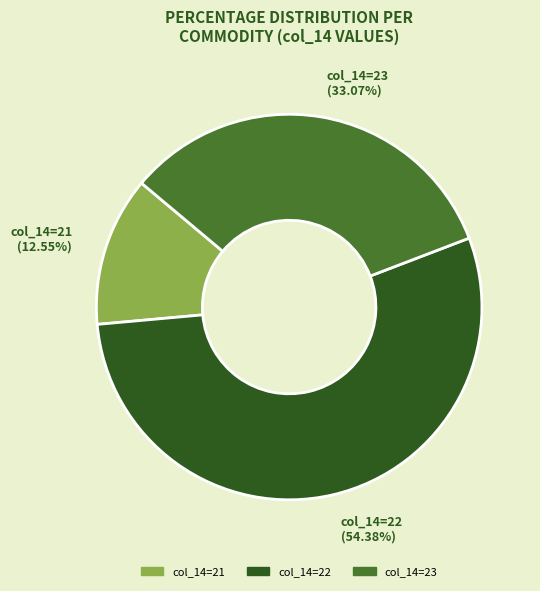

How many slices are in this pie chart?

3